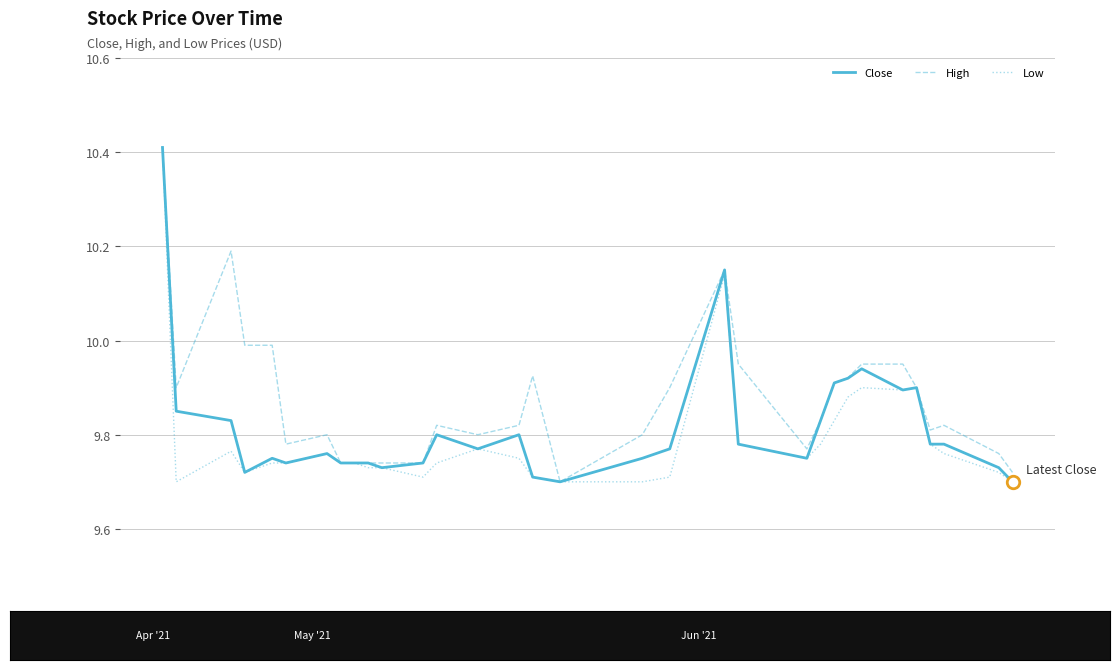

What is the difference between the maximum and minimum values in the Close series?

0.7